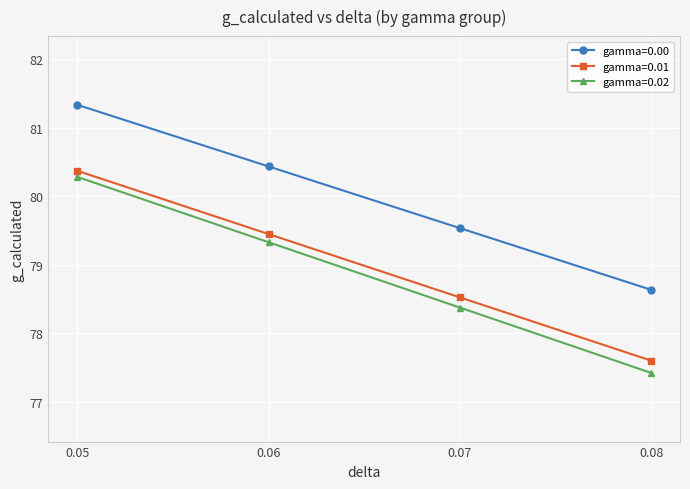

What value does the gamma=0.02 series have at 0.05?

80.3